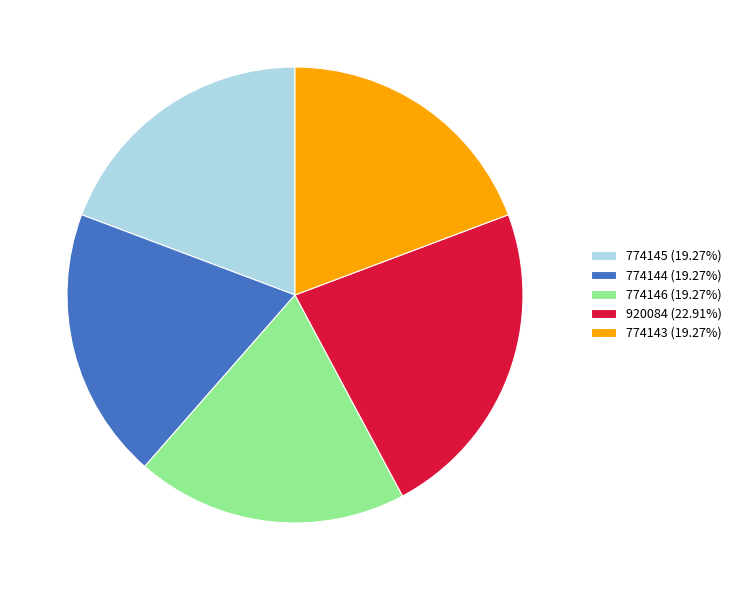

Is the sum of 774143 (19.27%) and 920084 (22.91%) greater than half?

No